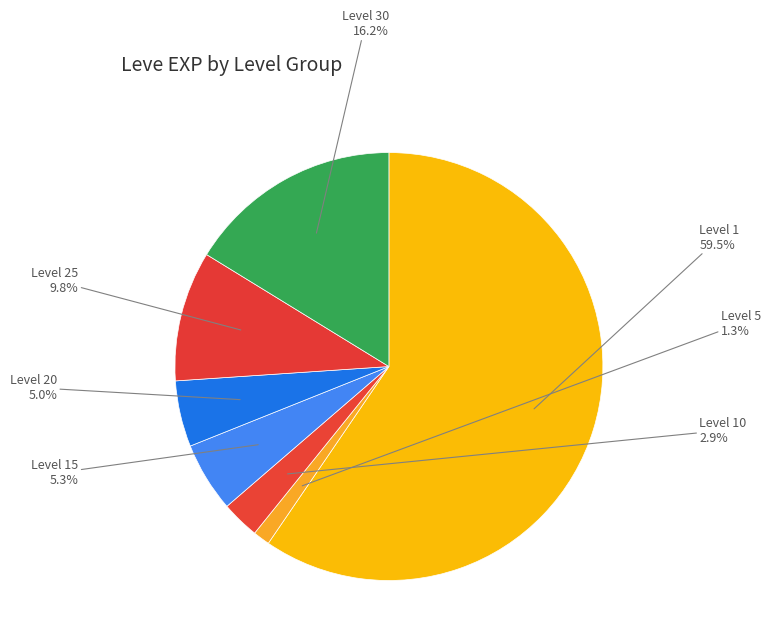

To the nearest percent, what percentage of the pie is Level 15?

5%